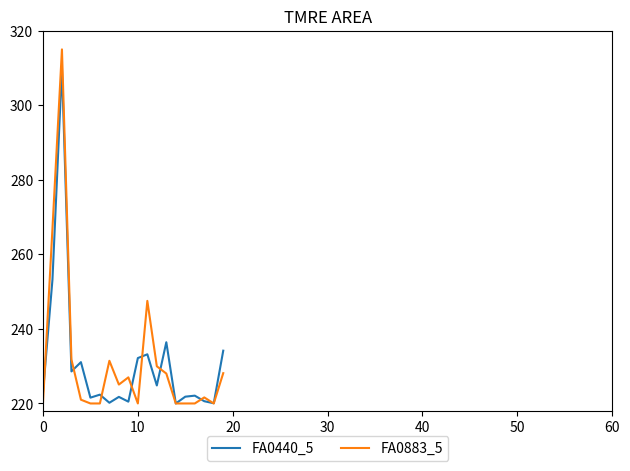

Rank the series by their maximum value, from lowest to highest.

FA0440_5, FA0883_5